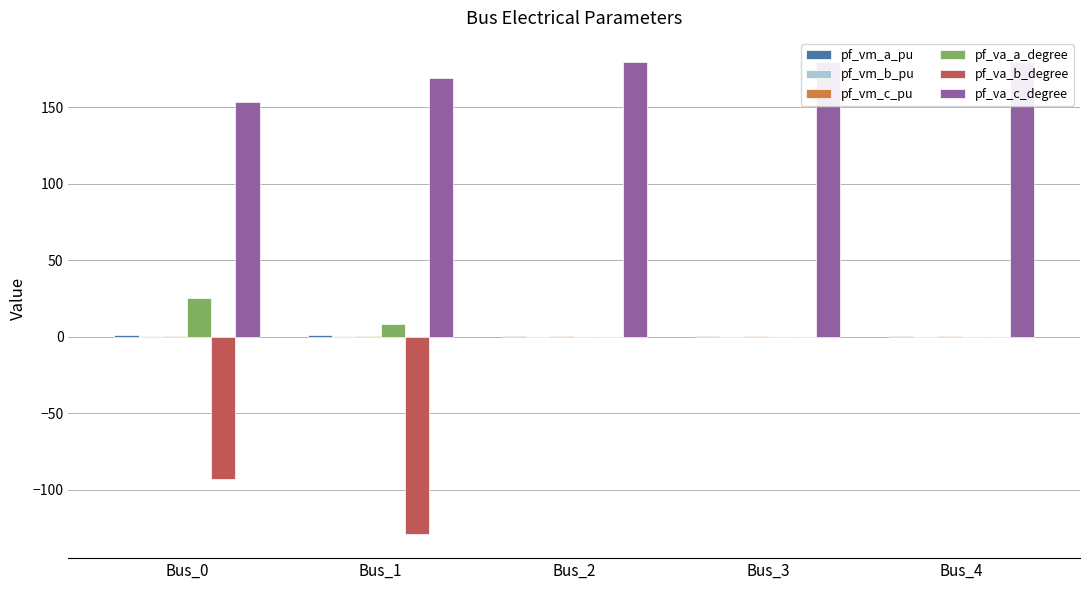

The value of pf_va_a_degree at Bus_3 is 0.0. True or false?

True